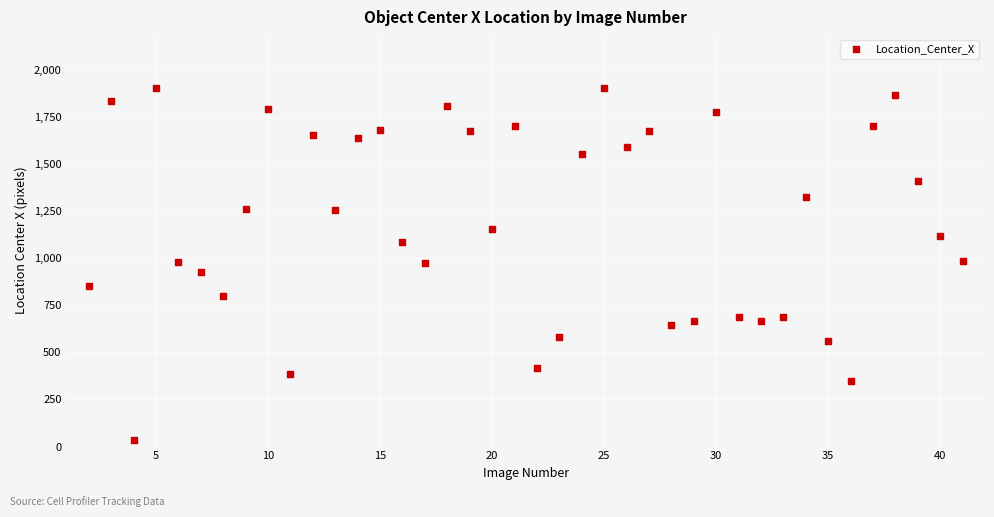

What is the range of X values (max minus min)?

39.0